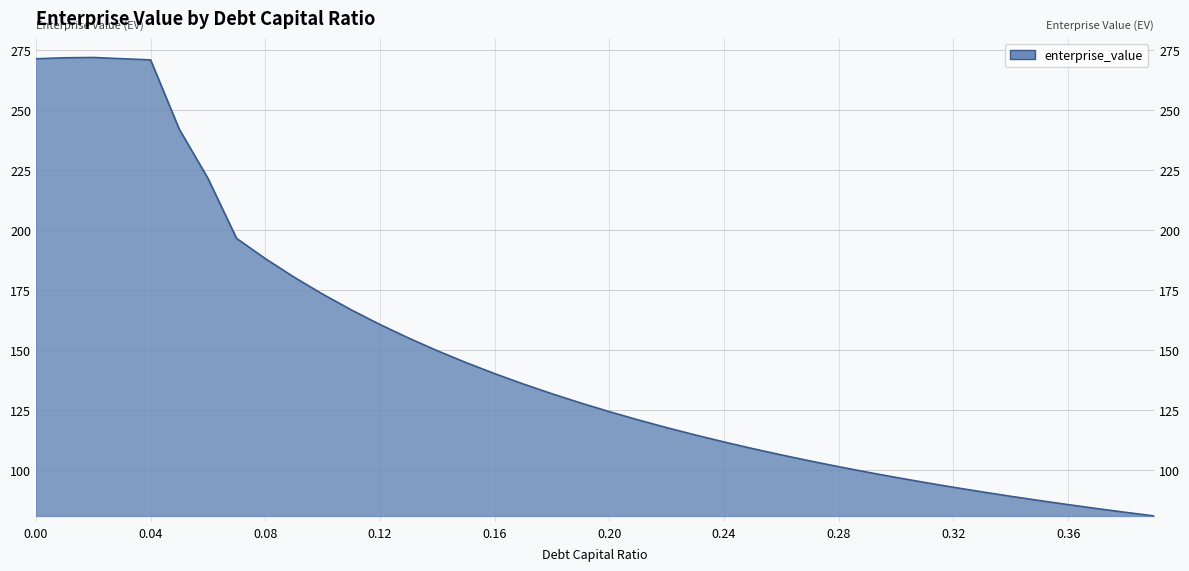

Which category has the lowest value across all series?

0.39